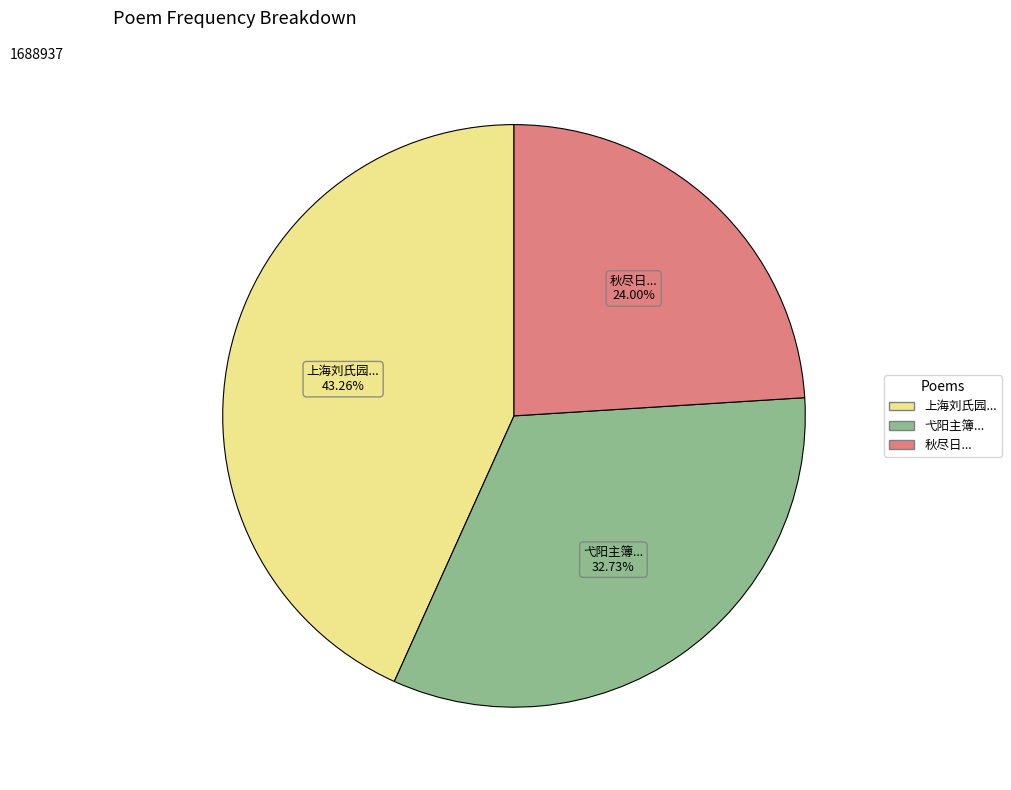

Is there any slice that represents more than half of the pie?

No